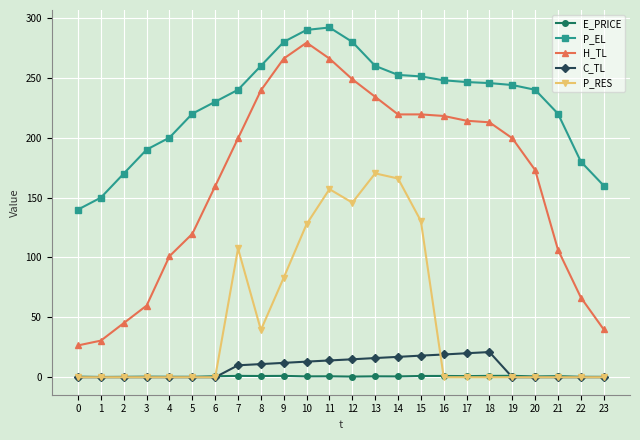

What is the value of the P_RES point at the 14th from the left?

170.2